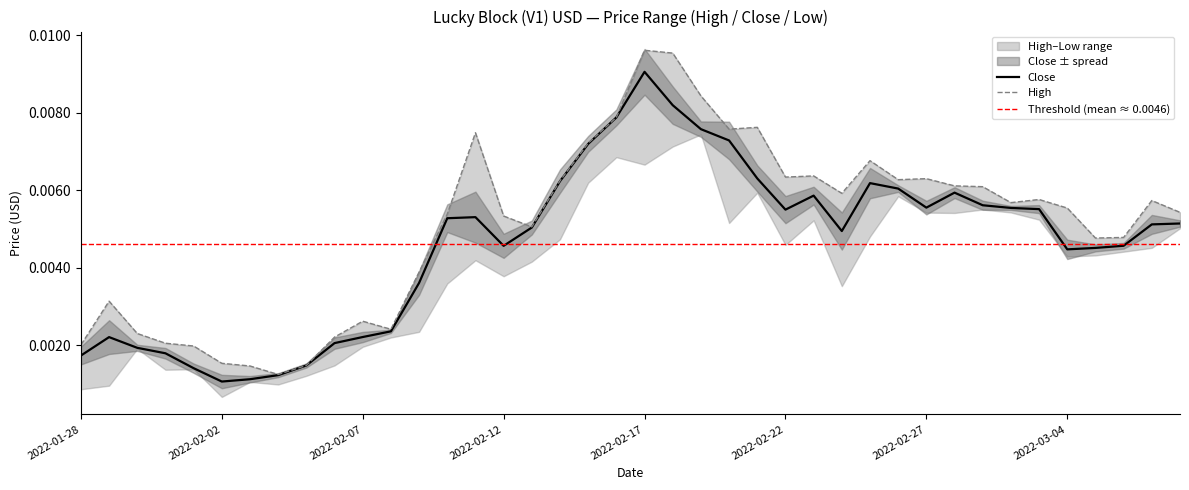

True or false: High and Close cross at least once.

False